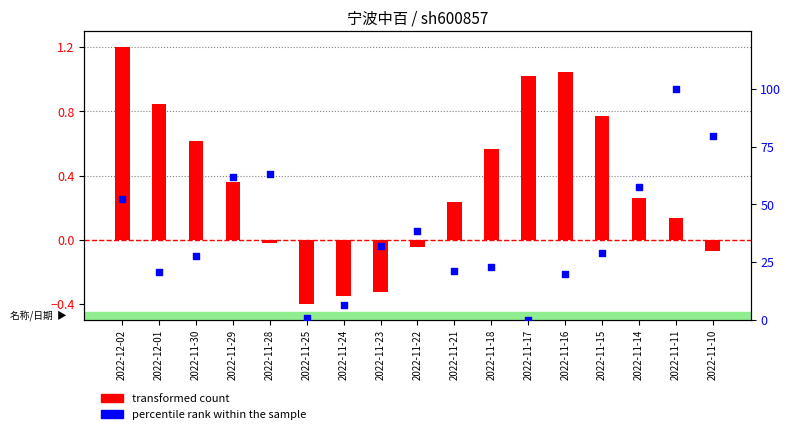

Which series has the largest total across all categories?

percentile rank within the sample